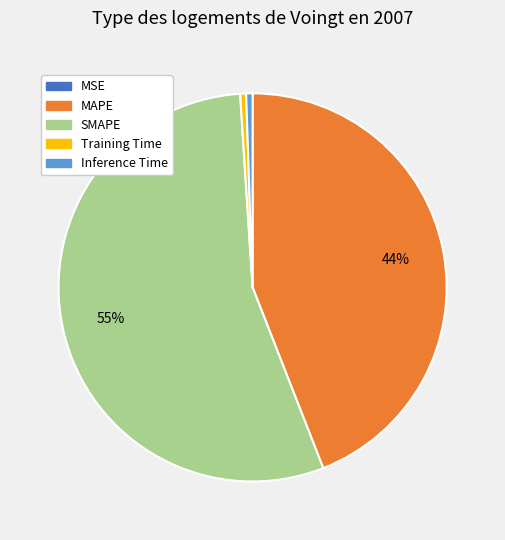

What is the largest slice in the pie chart?

SMAPE